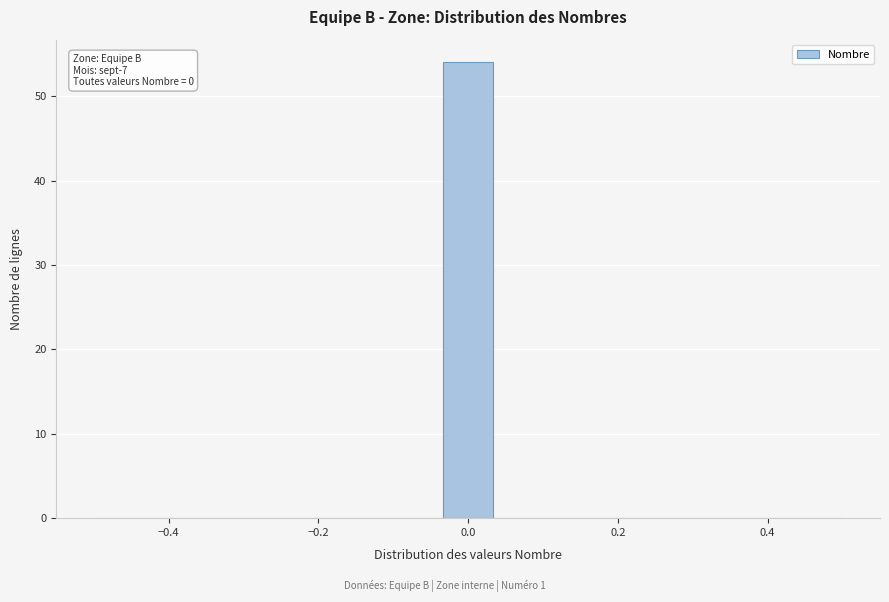

Read against the x-axis, roughly where is the centre of the tallest bar?

0.00